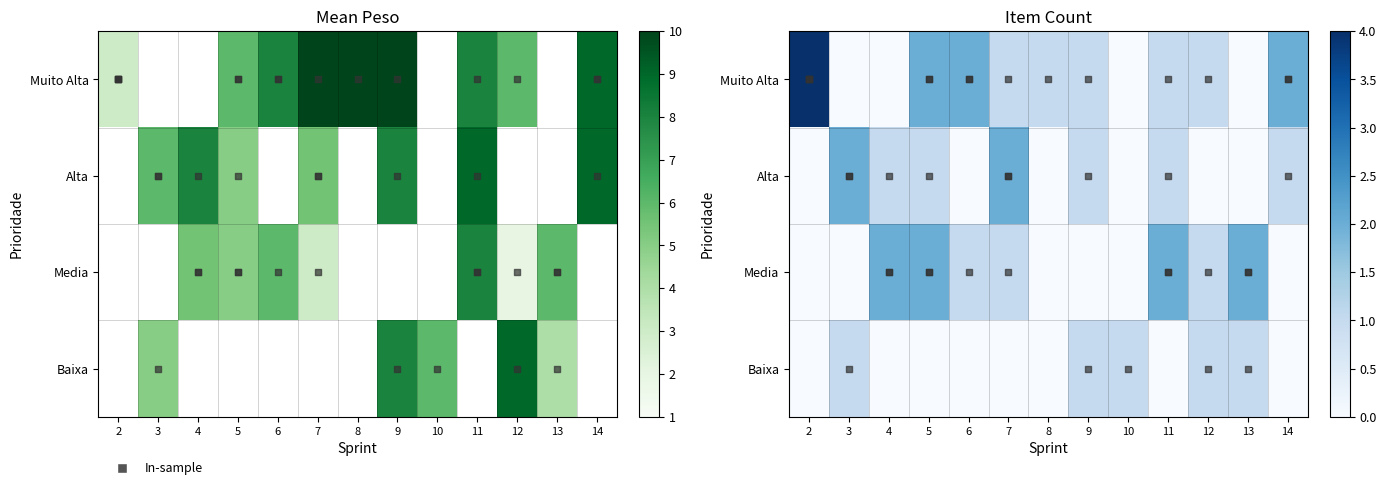

How many series are shown in this chart?

4